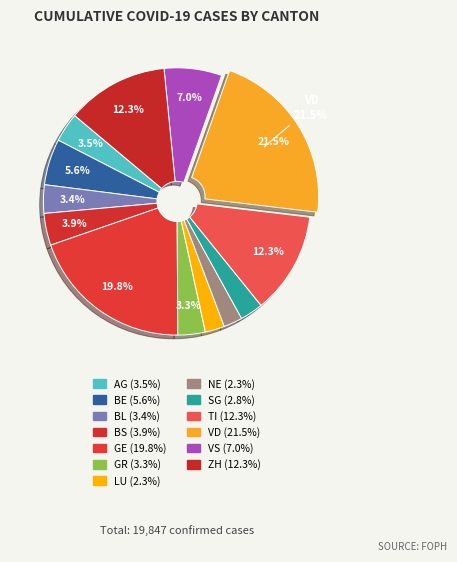

To the nearest percent, what is the difference between the BS and ZH slice percentages?

8%